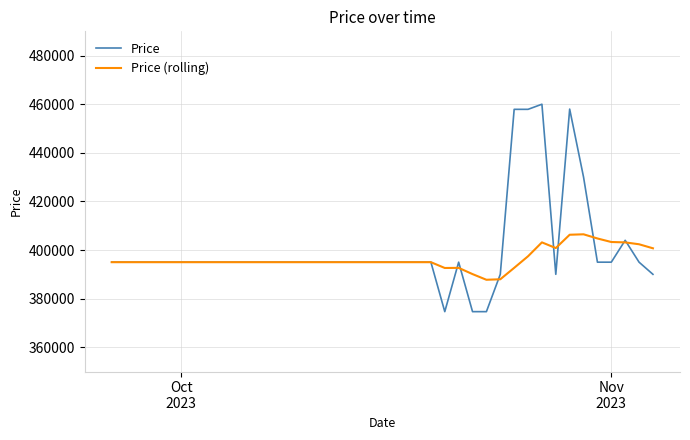

What is the sum of all Price values?

16021720